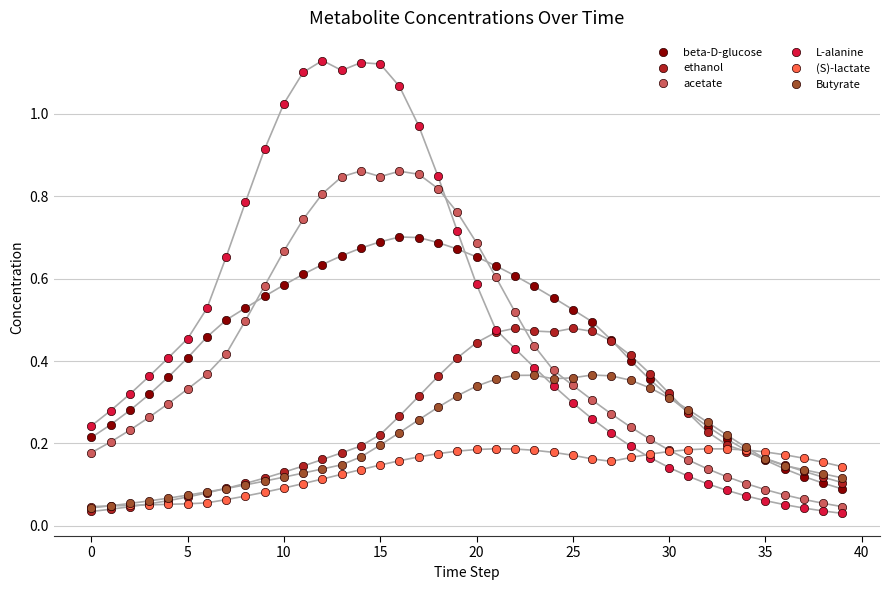

True or false: L-alanine has more than 1 interior local peaks.

True